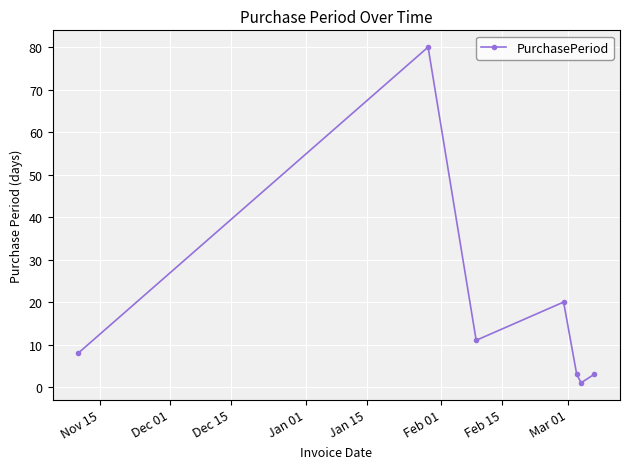

What is the smallest value displayed?

1